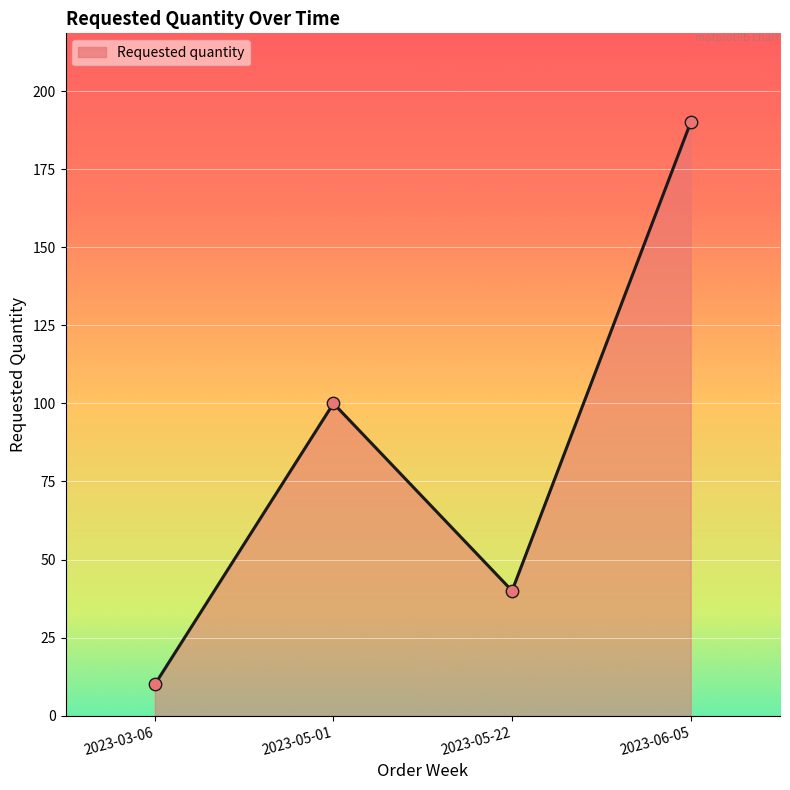

Between 2023-05-01 and 2023-06-05, which is larger?

2023-06-05